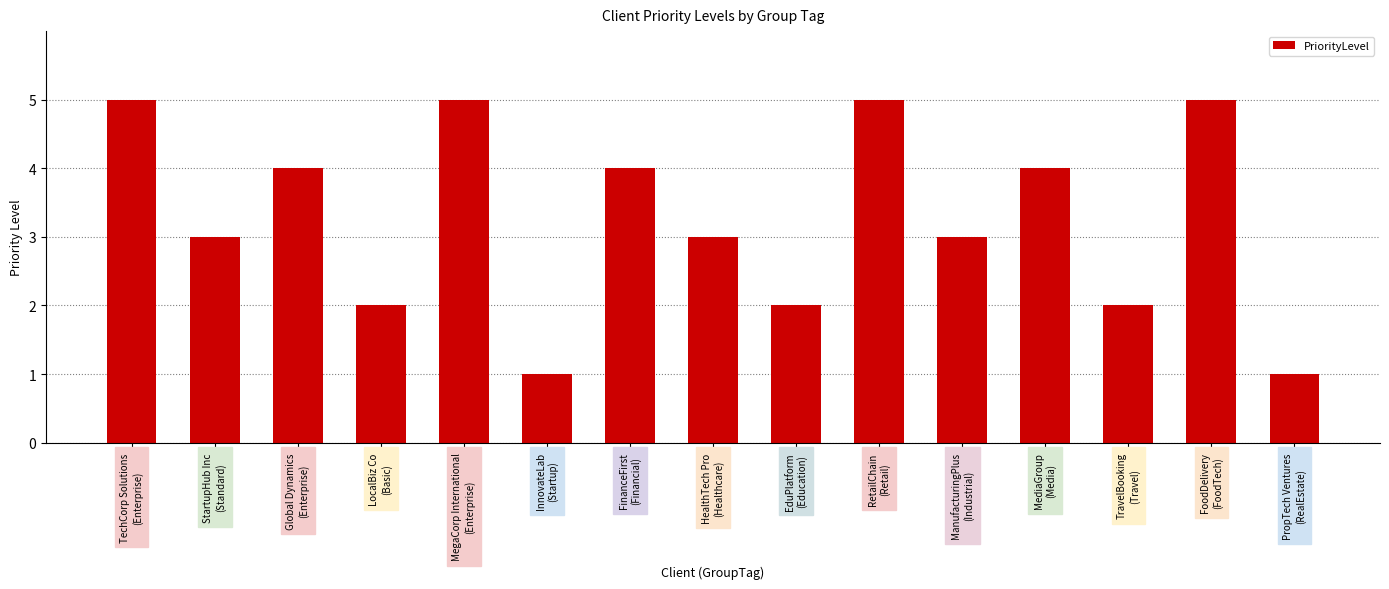

What is the label of the 2nd bar from the right?

FoodDelivery
(FoodTech)